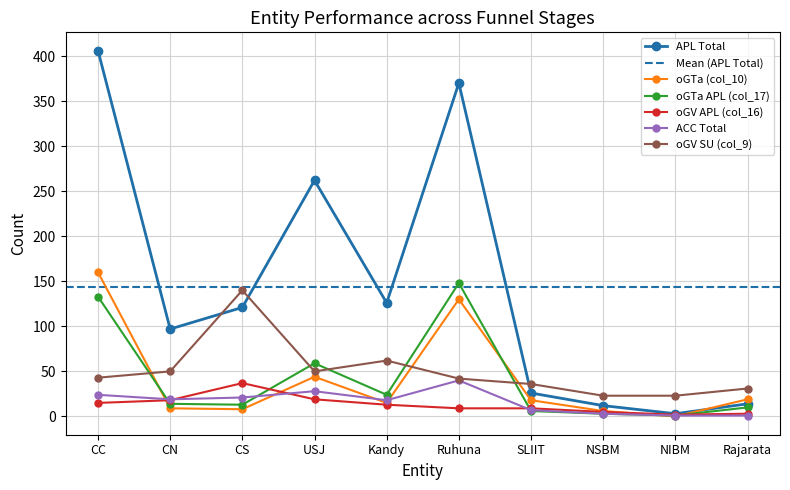

Where is the first local minimum for oGTa APL (col_17)?

CS